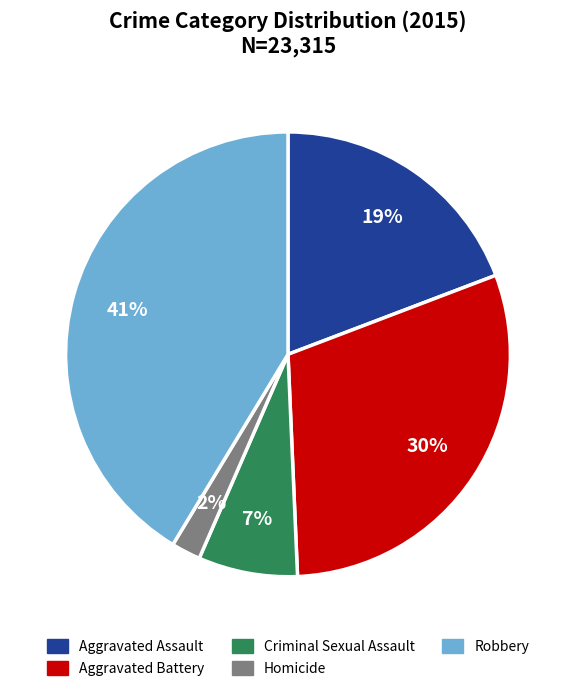

Between Criminal Sexual Assault and Aggravated Battery, which is larger?

Aggravated Battery